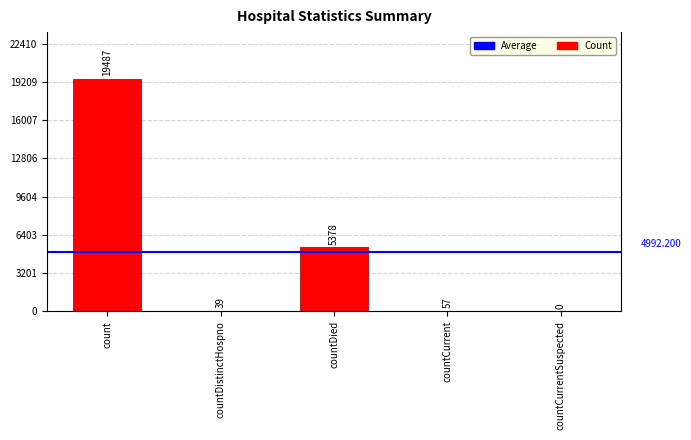

Between countDistinctHospno and count, which is larger?

count